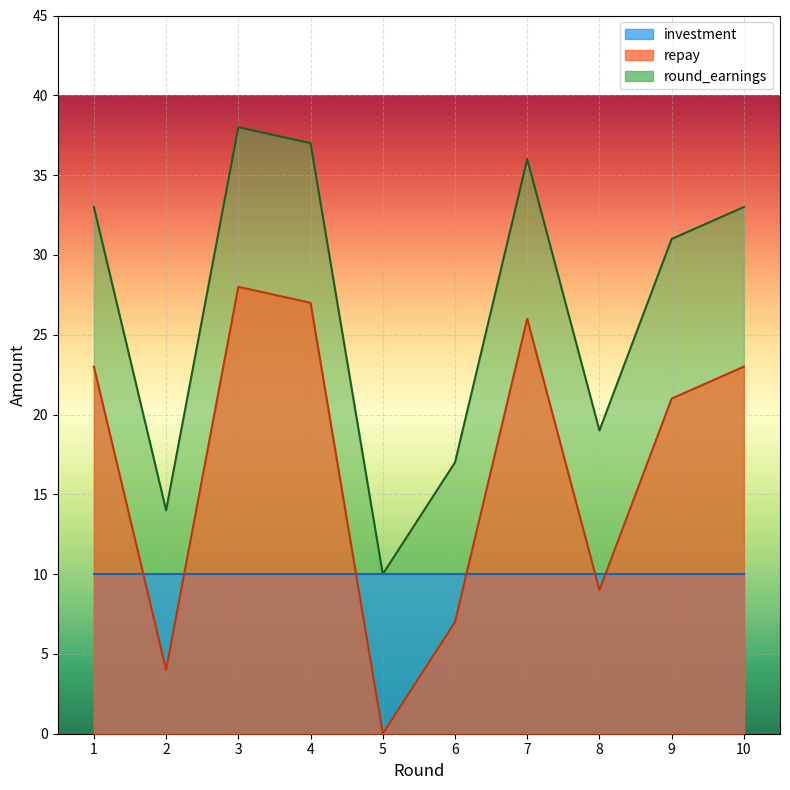

How many data points in round_earnings are above 33?

3